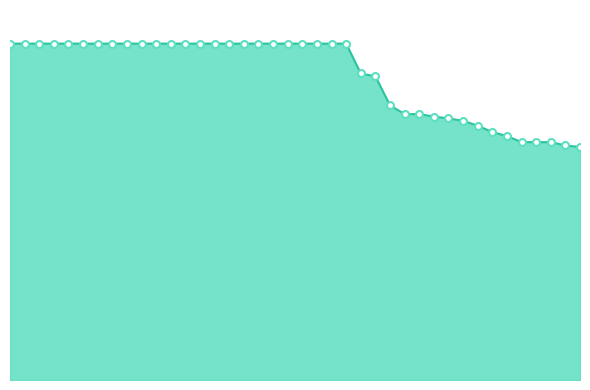

What is the difference between the maximum and minimum values?

0.4